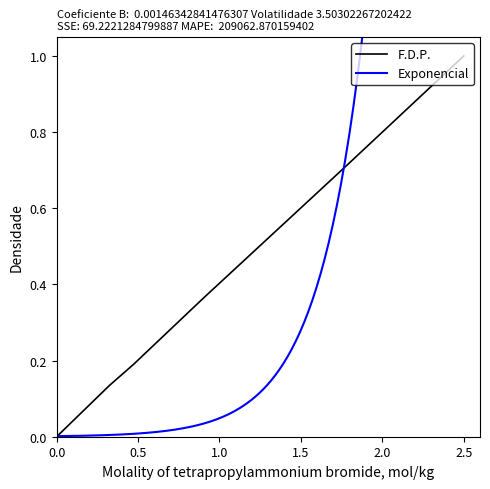

Which category has the highest value in the F.D.P. series?

2.5